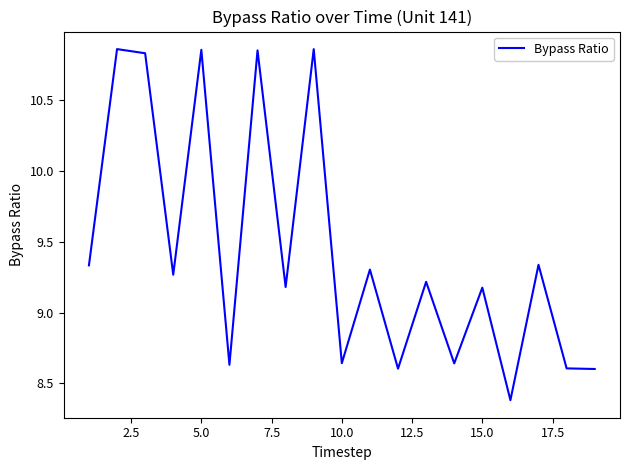

What is the difference between the maximum and minimum values?

2.5